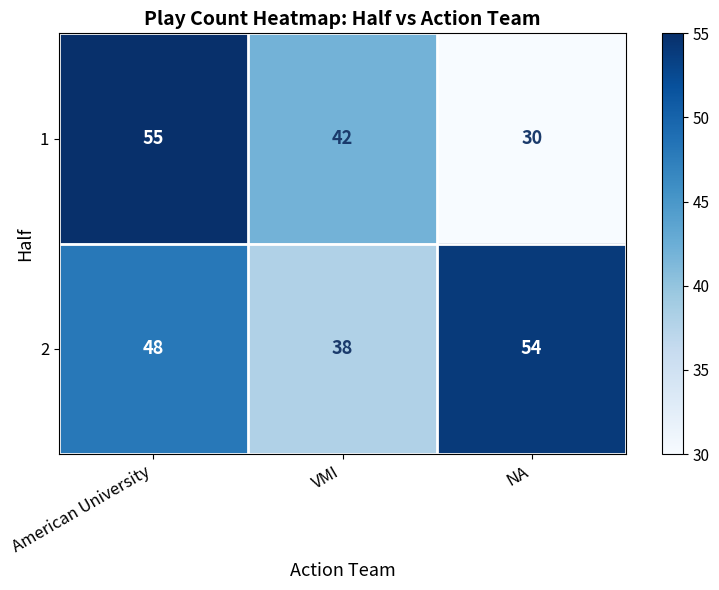

Where does the 1 series first go above 42?

American University